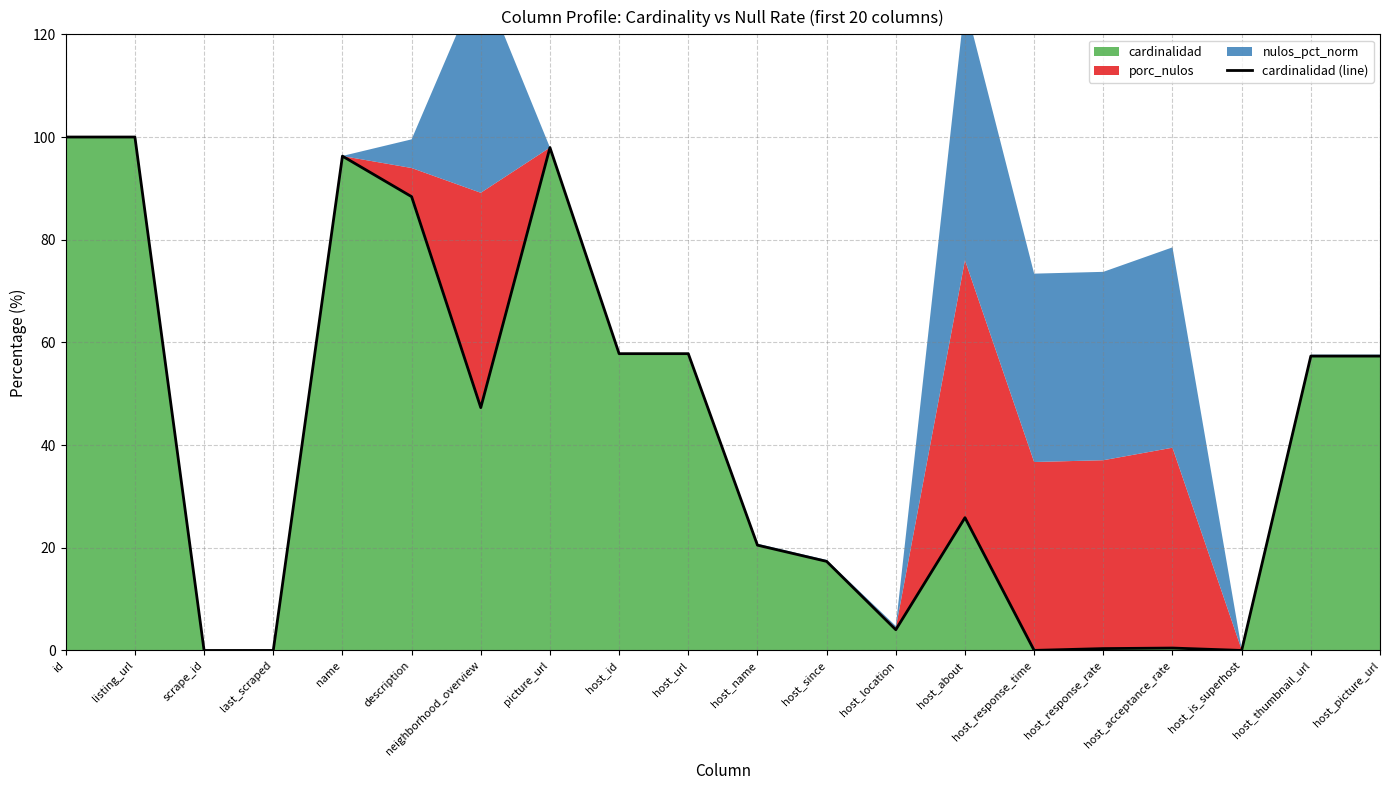

The chart shows a value of 0.5 at host_acceptance_rate. True or false?

True